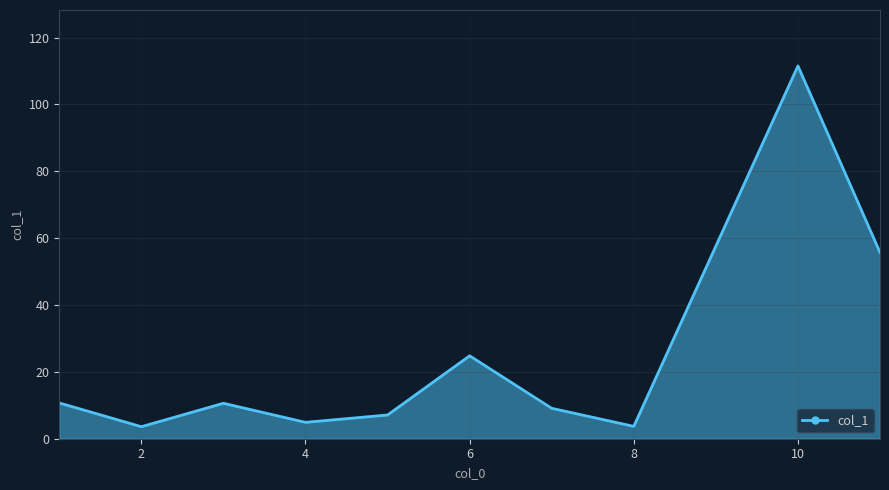

Does the chart display data point markers on the line(s)?

No